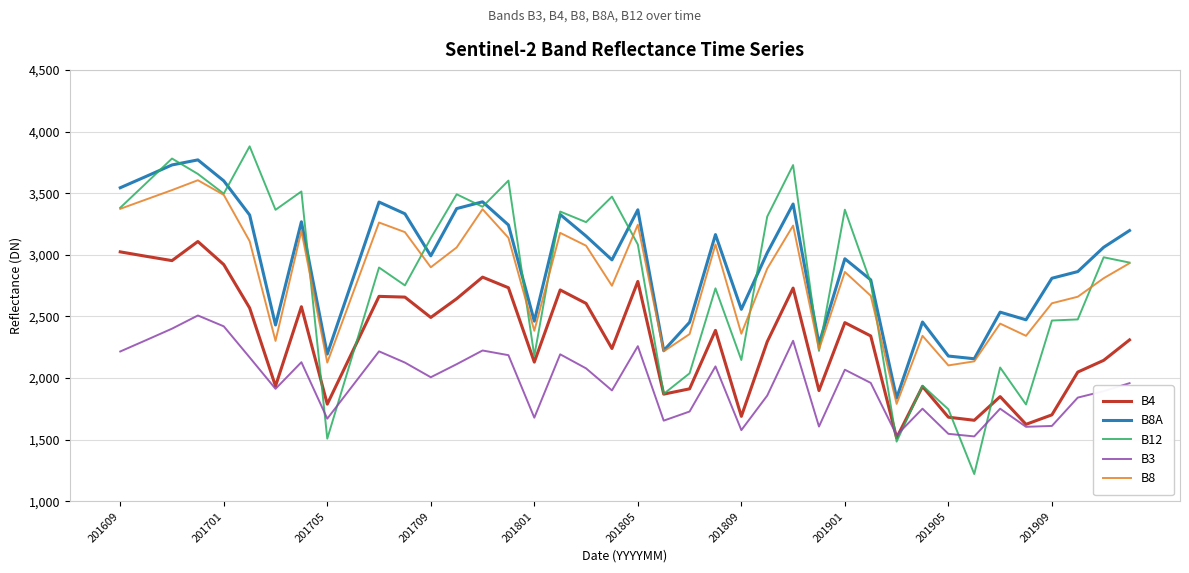

True or false: B8 and B3 intersect in this chart.

False